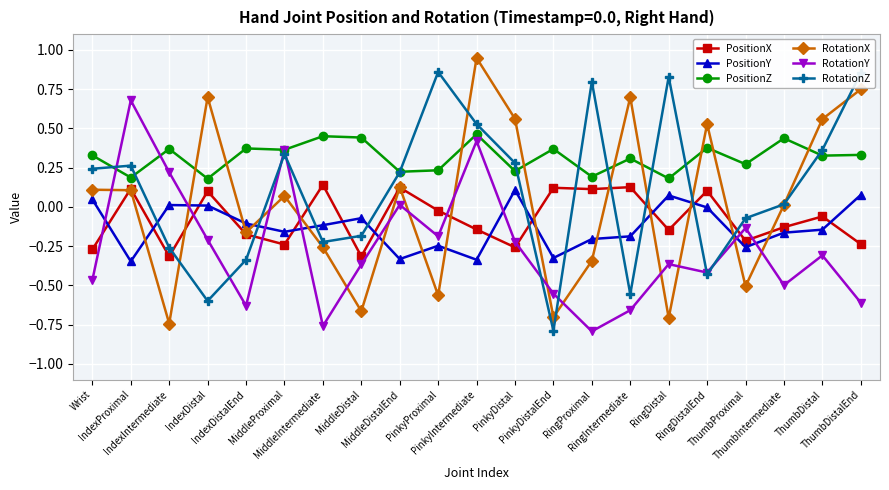

Which series has the largest total across all categories?

PositionZ